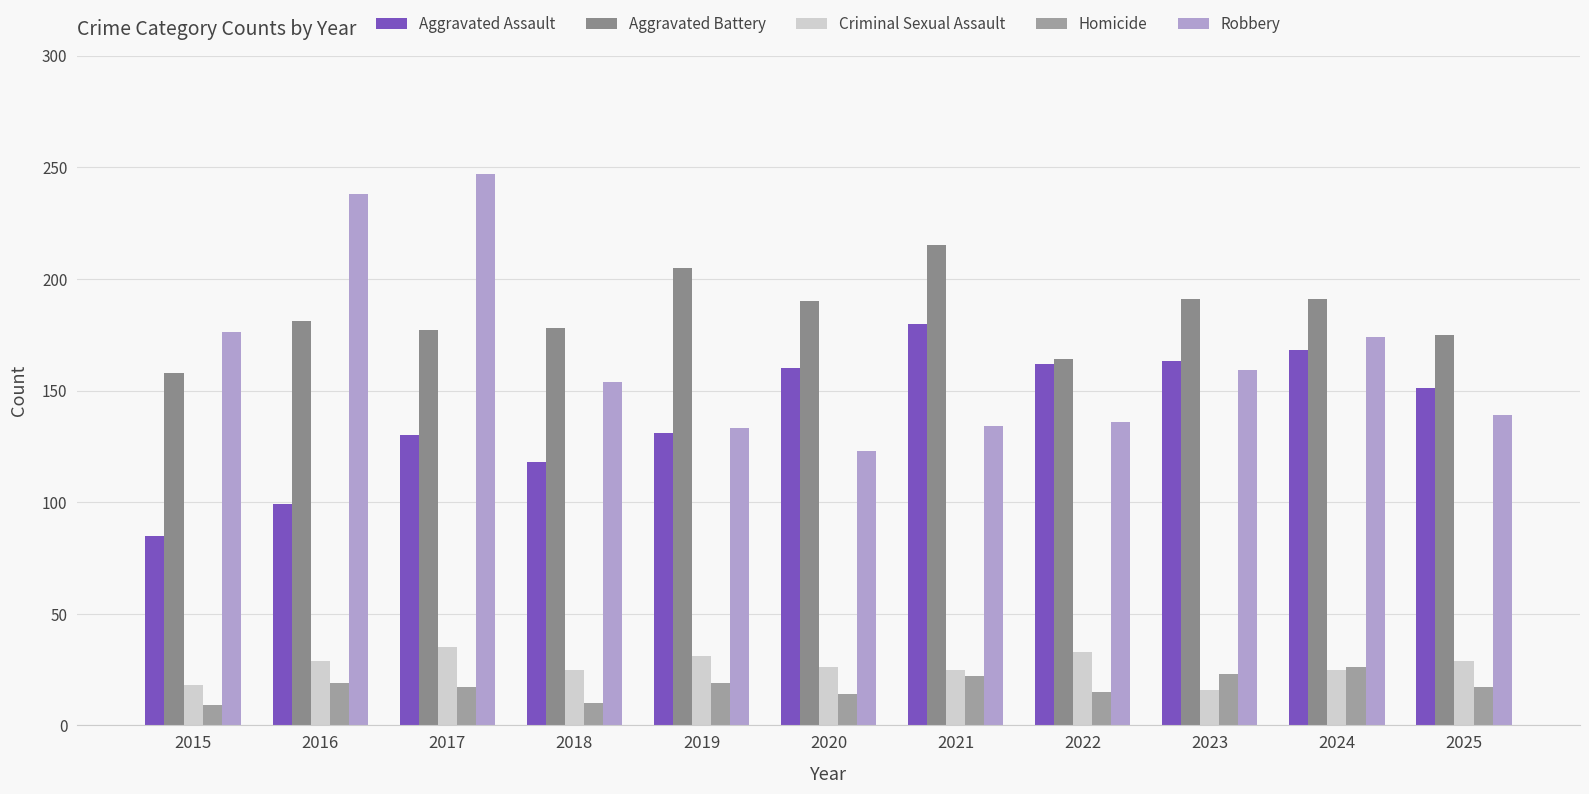

What is the smallest value displayed?

9